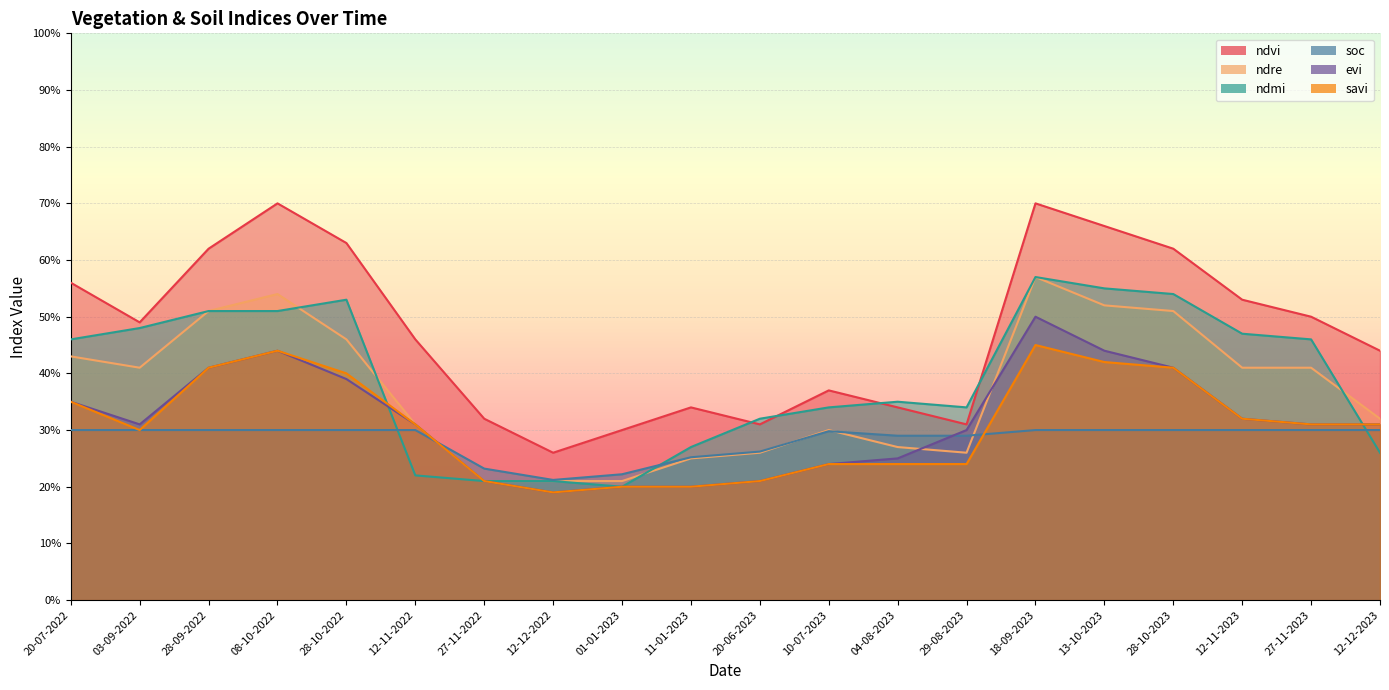

Which label corresponds to the largest value in the chart?

08-10-2022